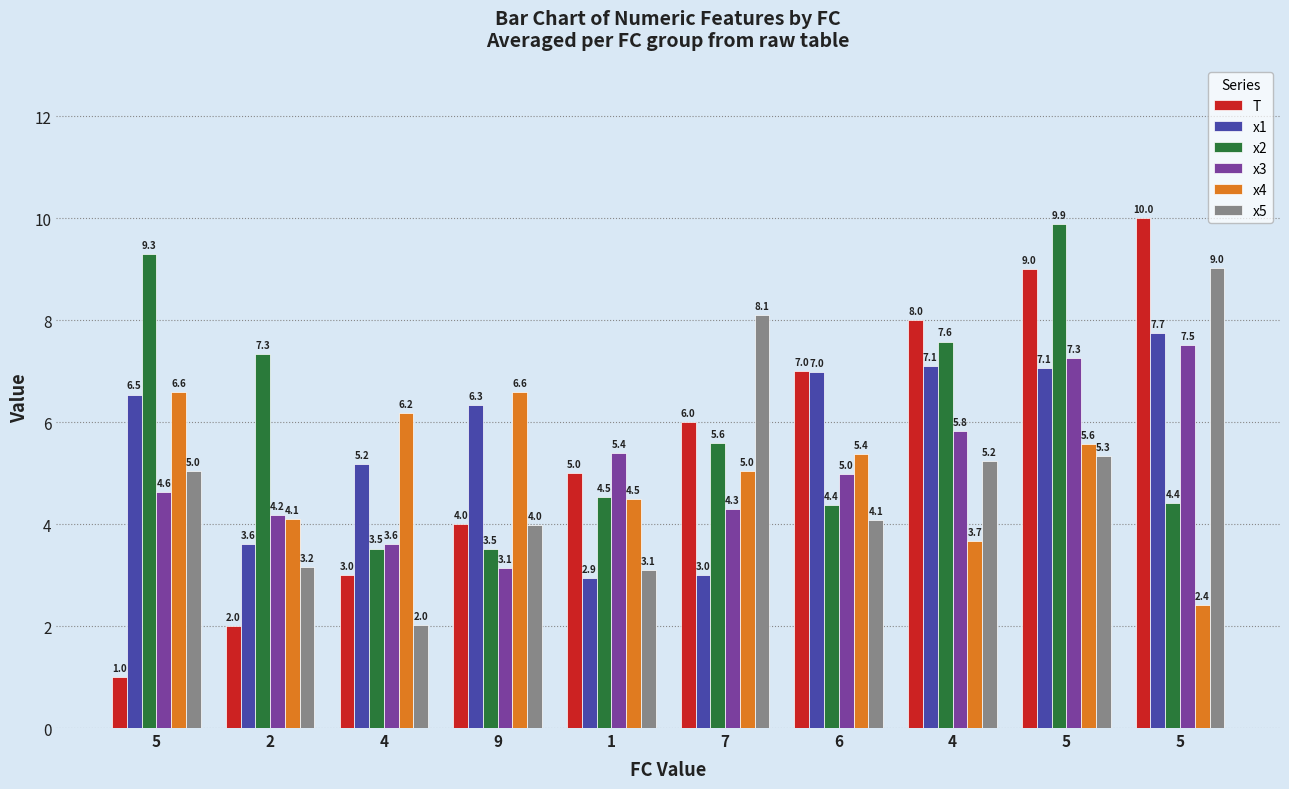

How many bars are there in each group?

6